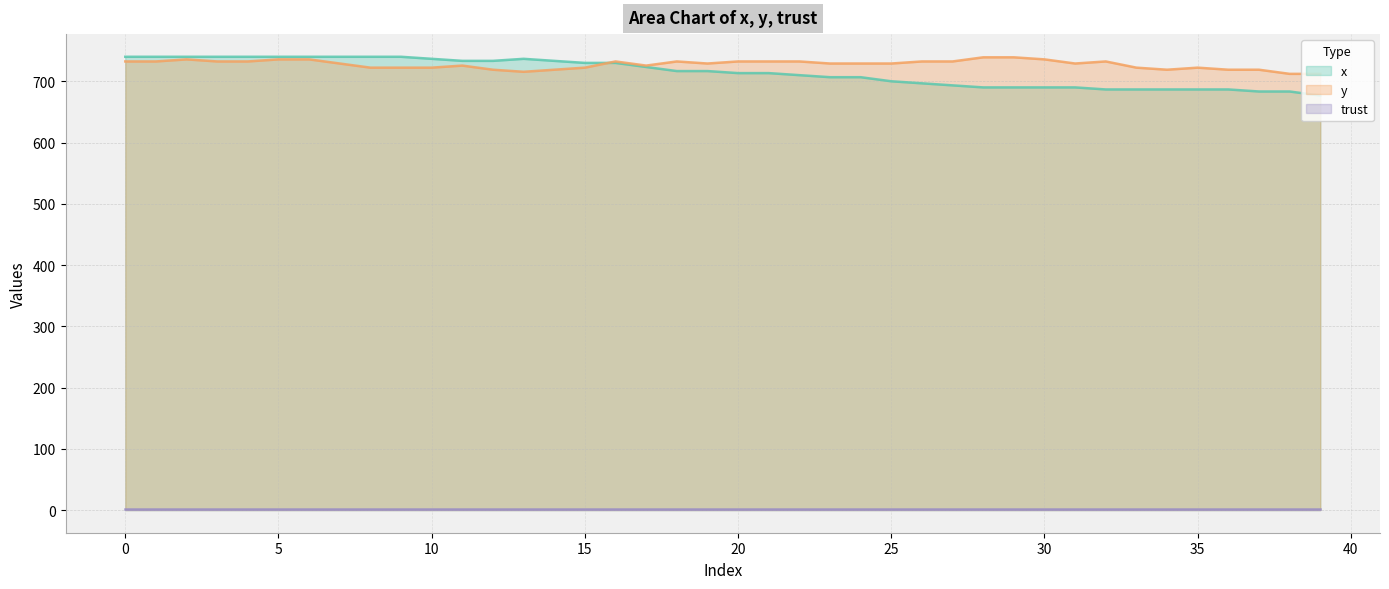

What is the sum of all y values?

29102.6